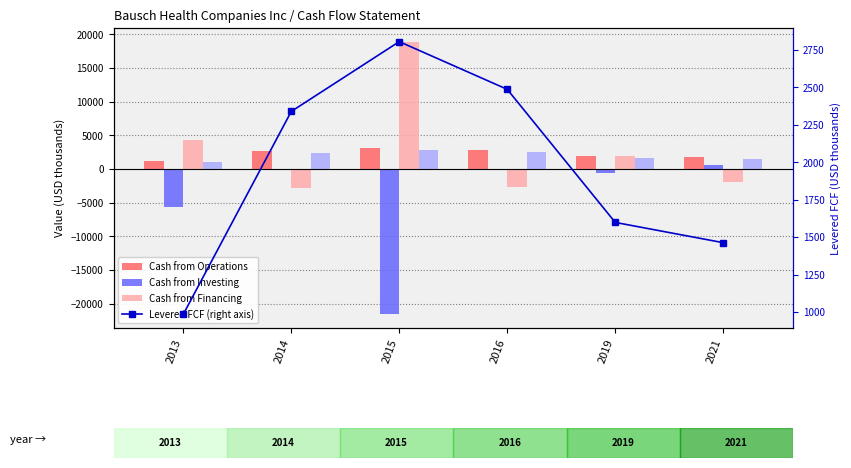

Reading left to right, extract all data points from this chart.

Cash from Operations: 2013=1107.0	2014=2677.5	2015=3131.5	2016=2802.5	2019=1949.0	2021=1803.2
Cash from Investing: 2013=-5715.8	2014=-115.8	2015=-21612.8	2016=-167.9	2019=-544.1	2021=517.2
Cash from Financing: 2013=4278.9	2014=-2848.9	2015=18903.0	2016=-2636.0	2019=1873.7	2021=-1913.2
Levered Free Cash Flow: 2013=984.5	2014=2339.3	2015=2805.5	2016=2486.9	2019=1598.4	2021=1463.1
Levered Free Cash Flow (right axis): 2013=984.5	2014=2339.3	2015=2805.5	2016=2486.9	2019=1598.4	2021=1463.1